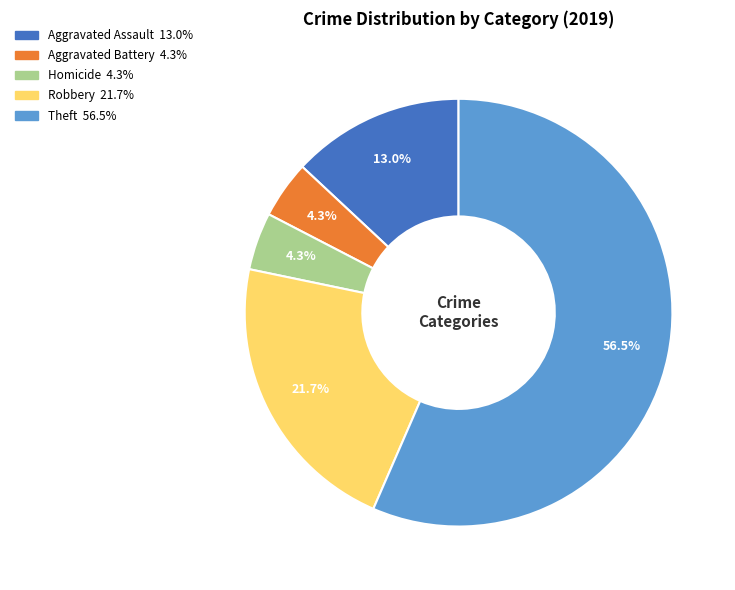

Does any single category account for the majority?

Yes